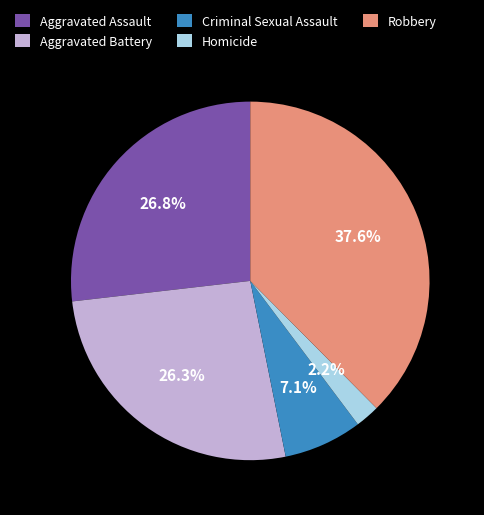

To the nearest percent, what is the difference between the Homicide and Robbery slice percentages?

35%